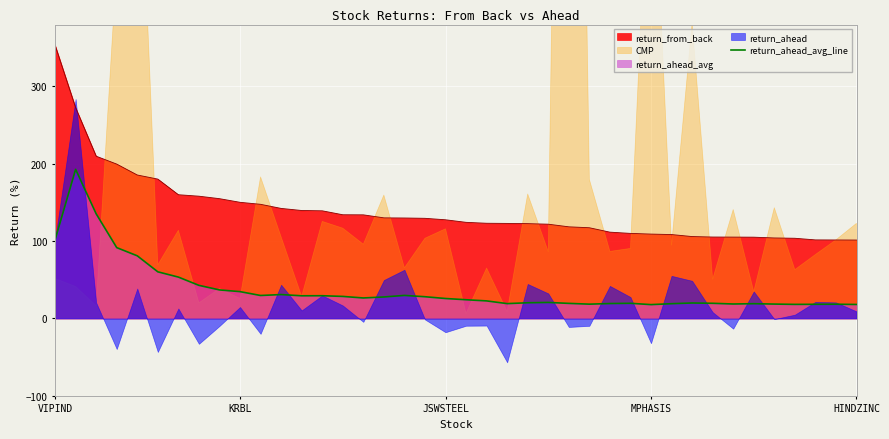

True or false: return_ahead_avg_line and return_from_back intersect in this chart.

False